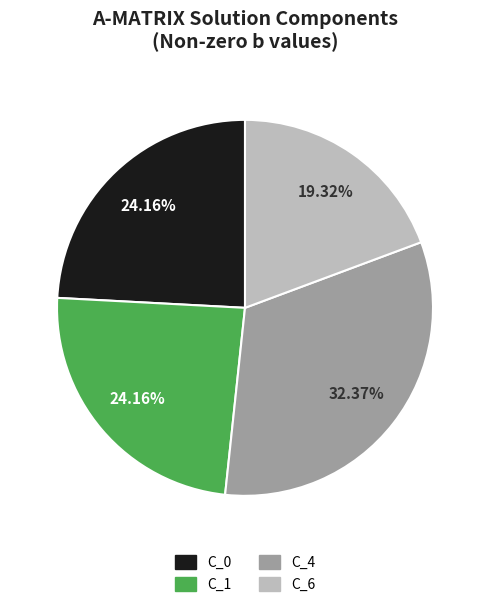

Which has a higher value, C_4 or C_6?

C_4